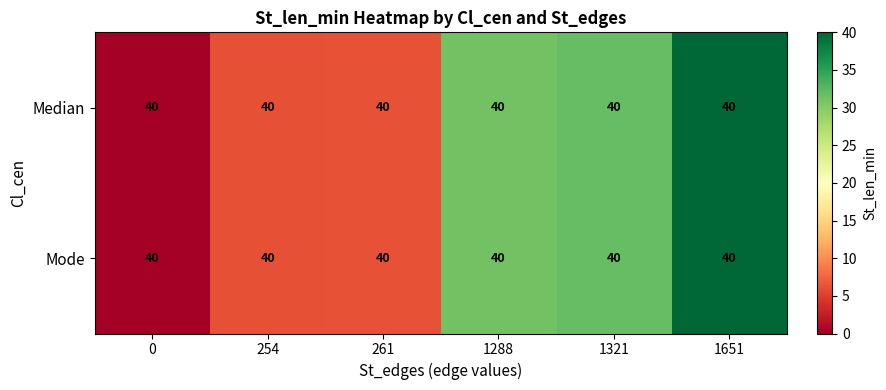

At how many categories does at least one series exceed 15?

3